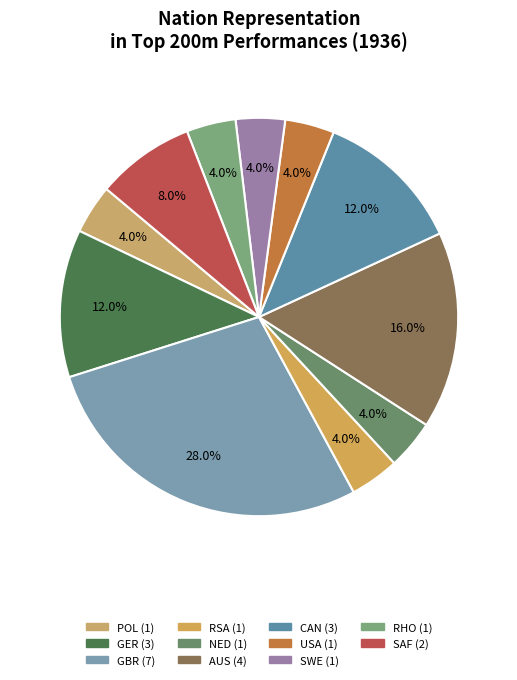

To the nearest percent, what is the difference between the RSA and GER slice percentages?

8%